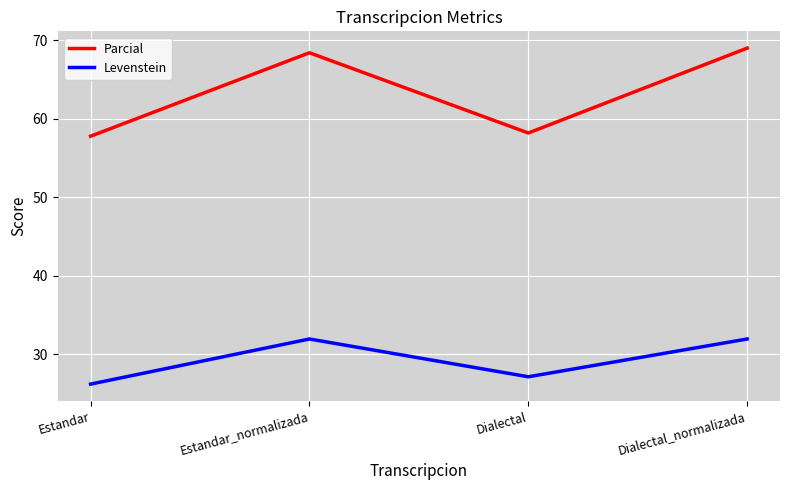

Is this an area chart (filled region under the line)?

No